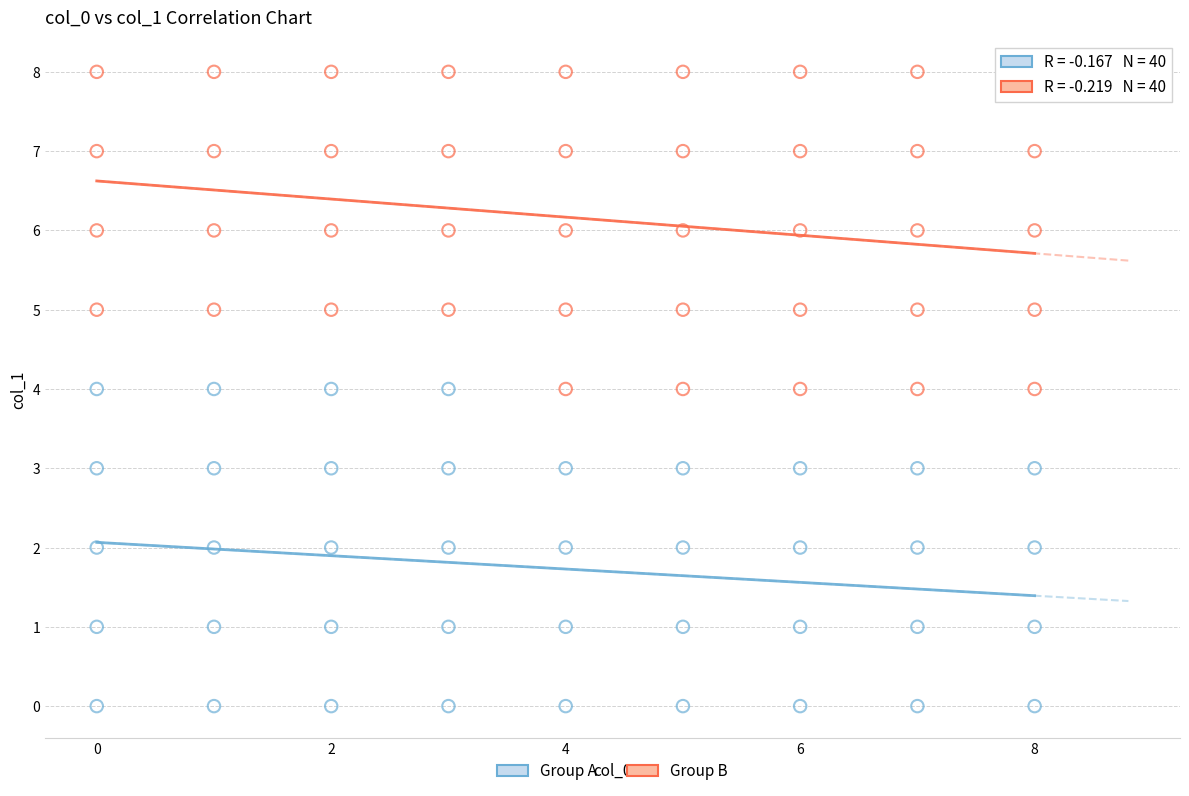

Which series reaches the minimum Y coordinate?

Group A